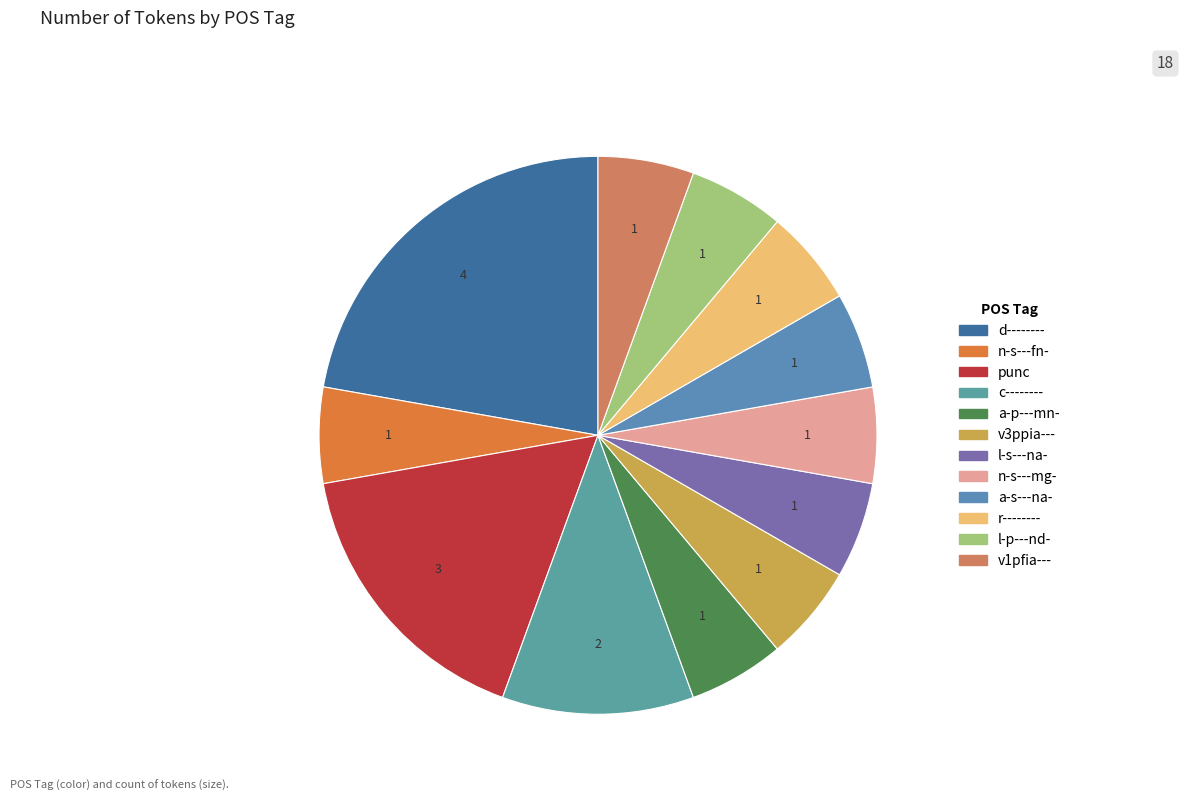

How much of the chart is everything except r--------?

94.4%